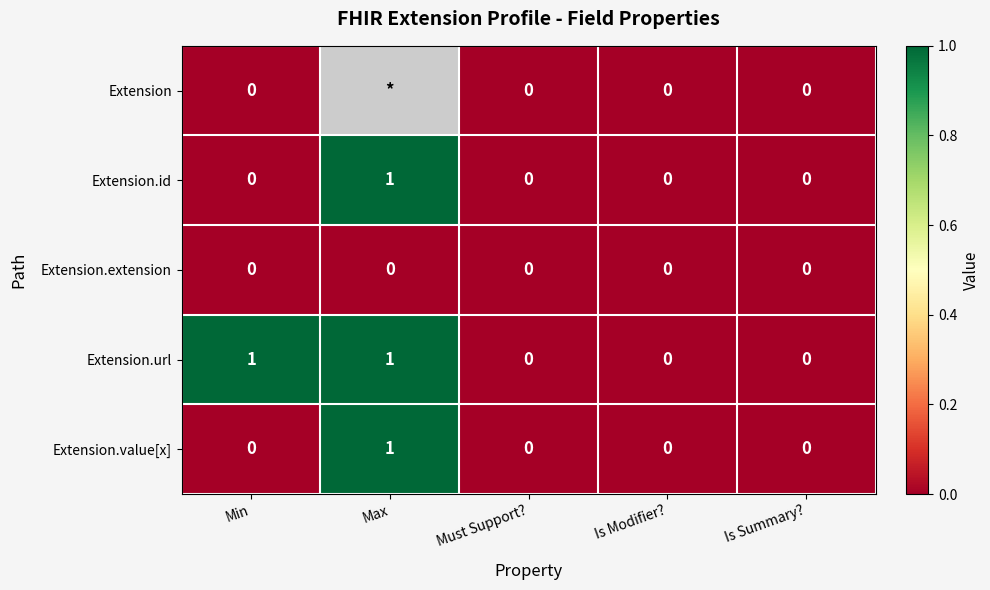

The Extension.value[x] series shows 0 at Min. True or false?

True